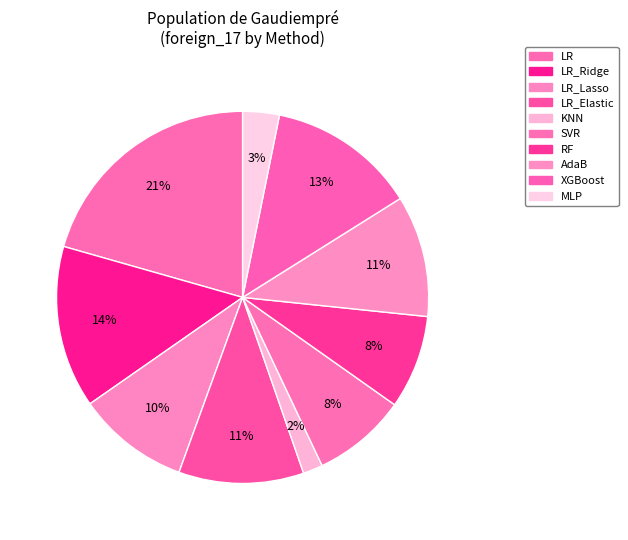

Which slice is the largest?

LR